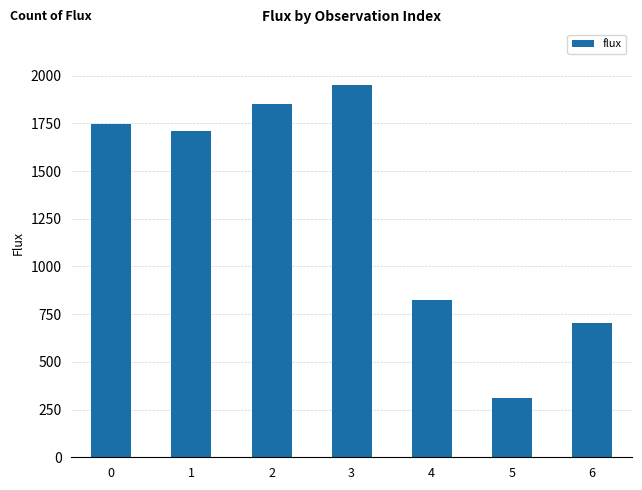

What is the value of the 7th bar from the left?

701.0